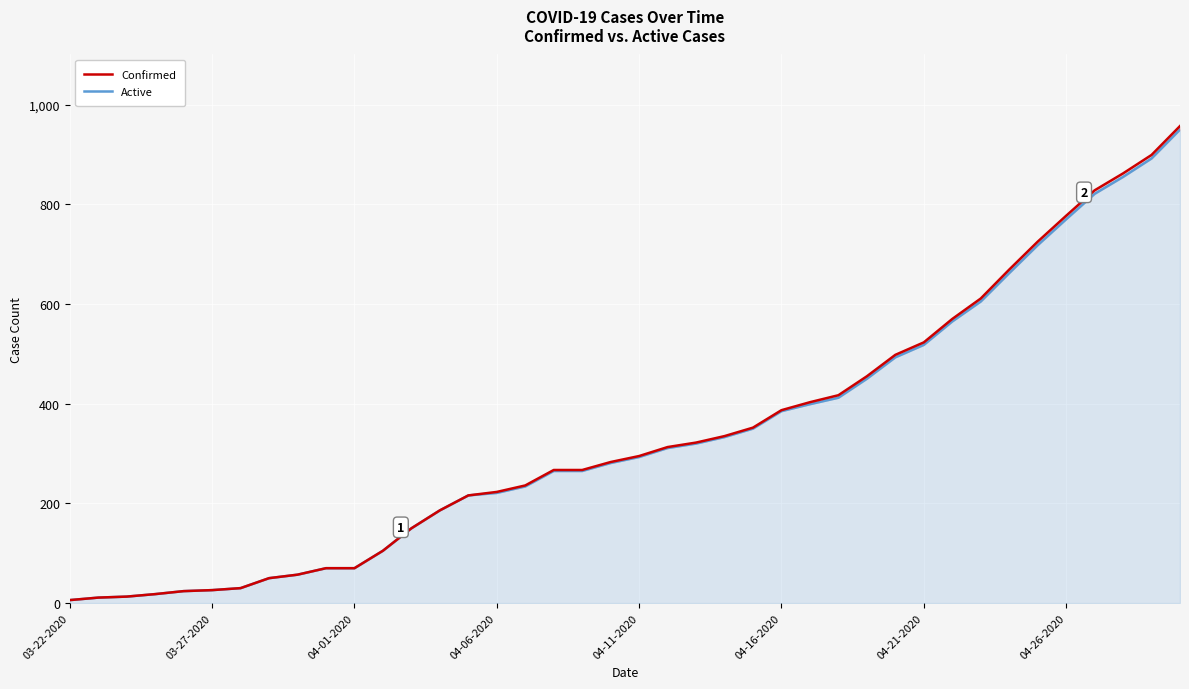

How many categories are shown in the chart?

40